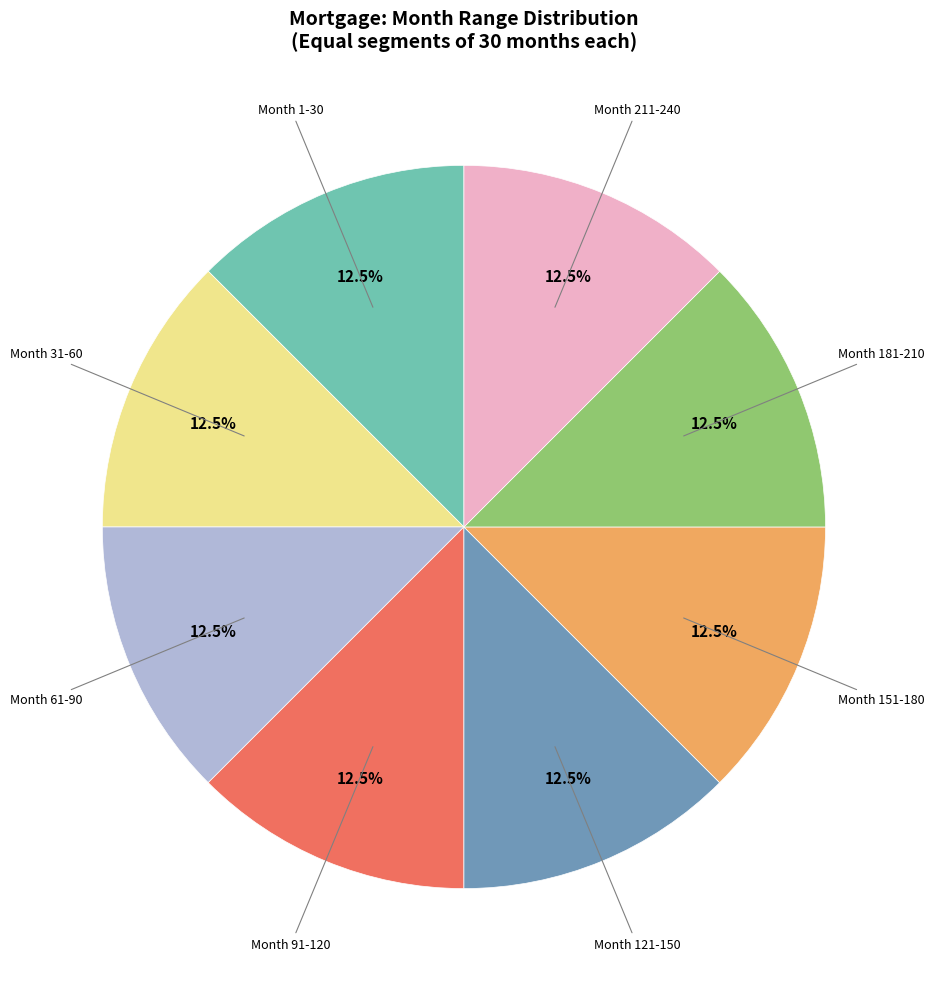

Is there a majority slice in this chart?

No